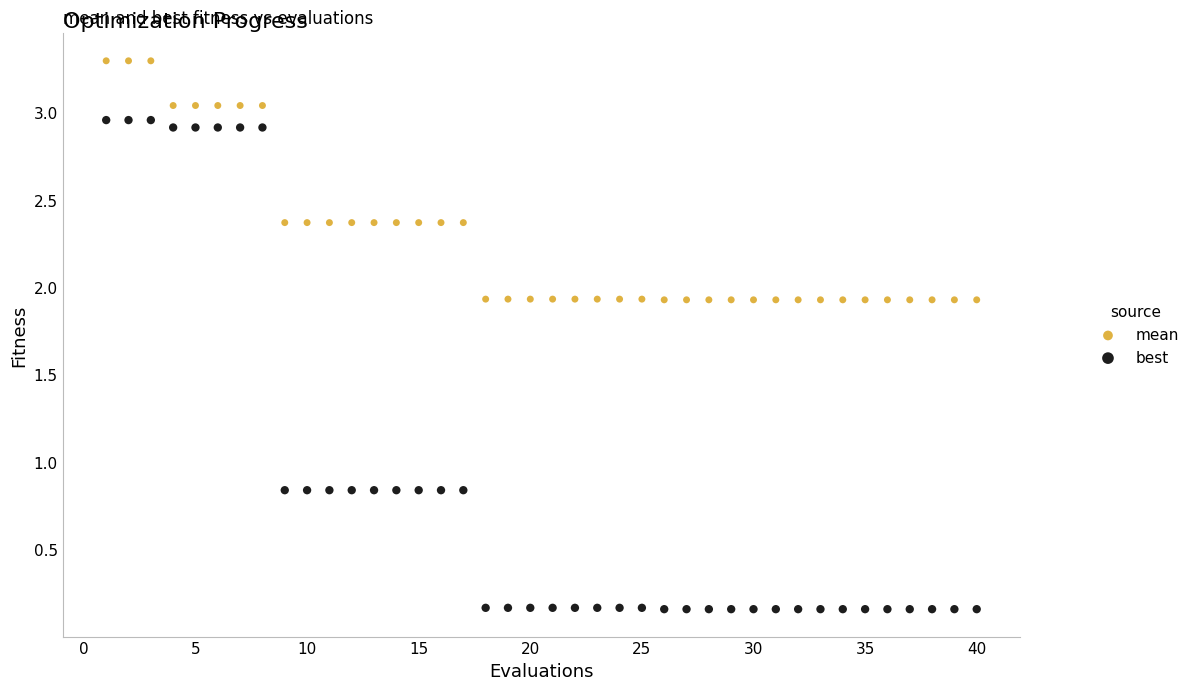

Which series has the largest Y range (max minus min)?

best